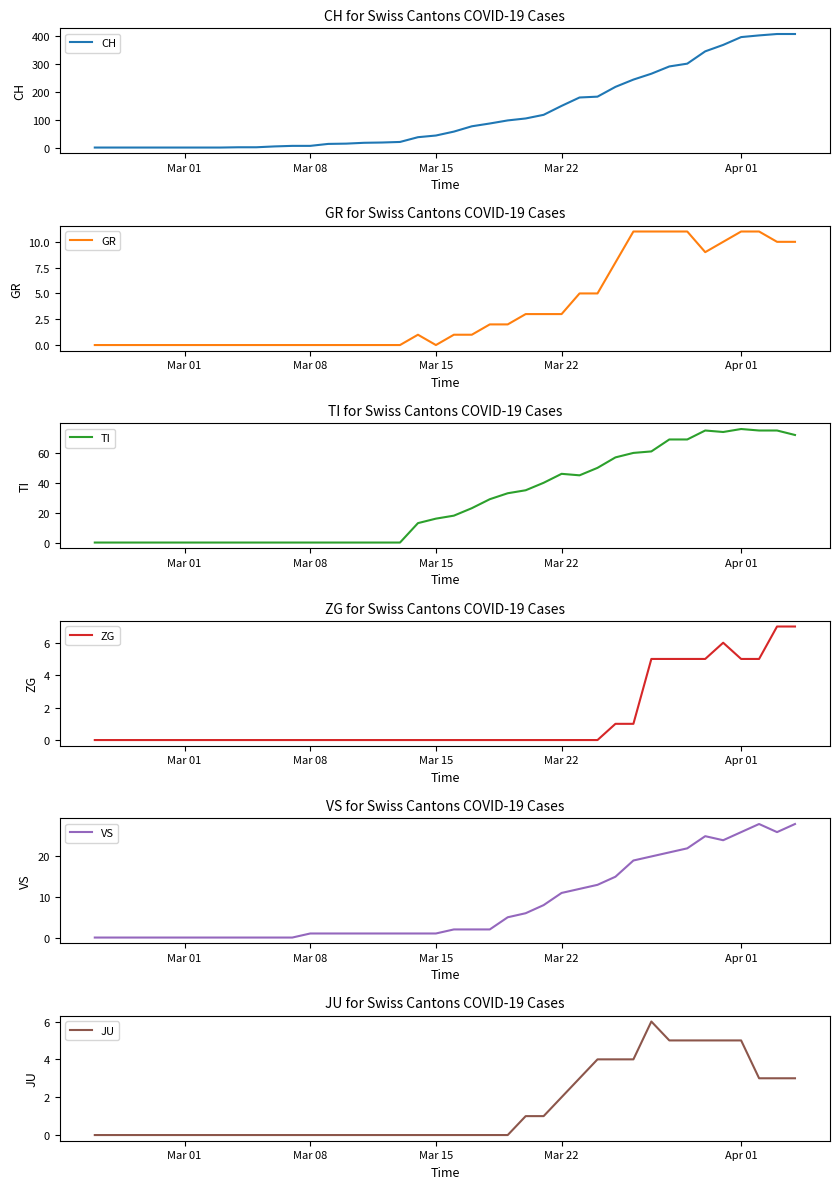

What is the highest value of the CH series?

406